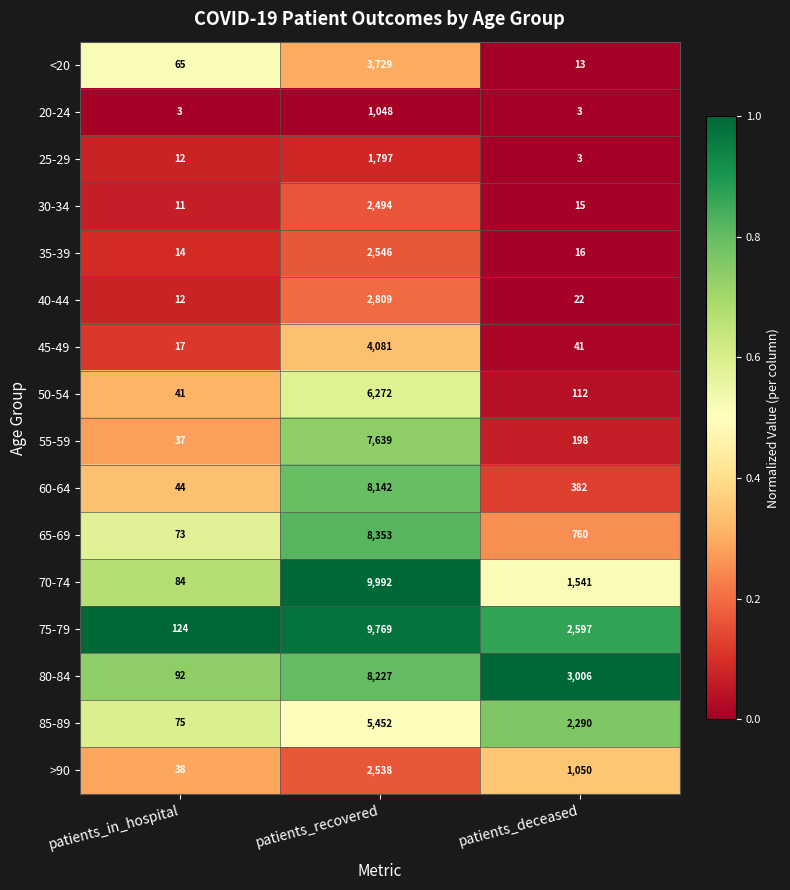

Which series has the widest spread of values?

70-74